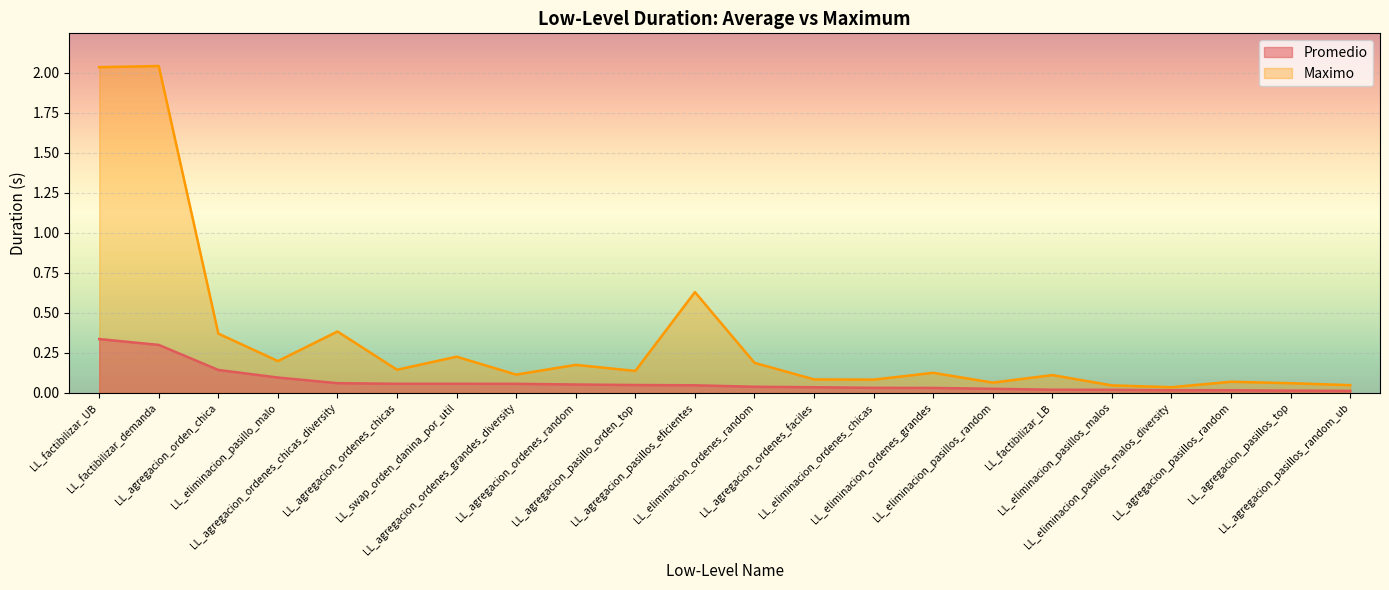

Is the value of Promedio at LL_agregacion_pasillos_random greater than the value of Maximo at LL_agregacion_ordenes_chicas?

No